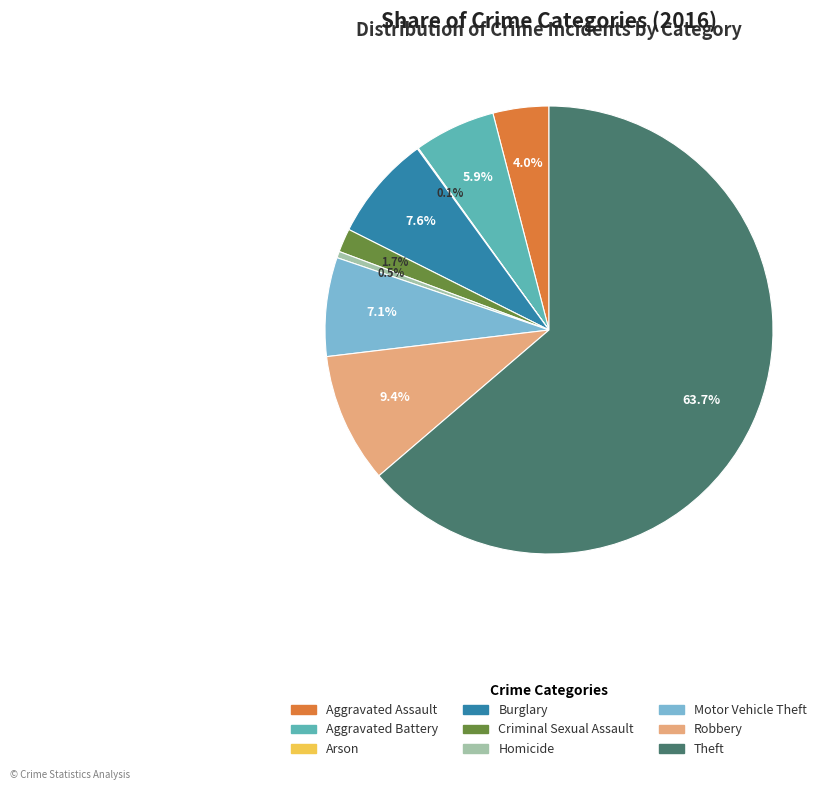

Does any single category account for the majority?

Yes